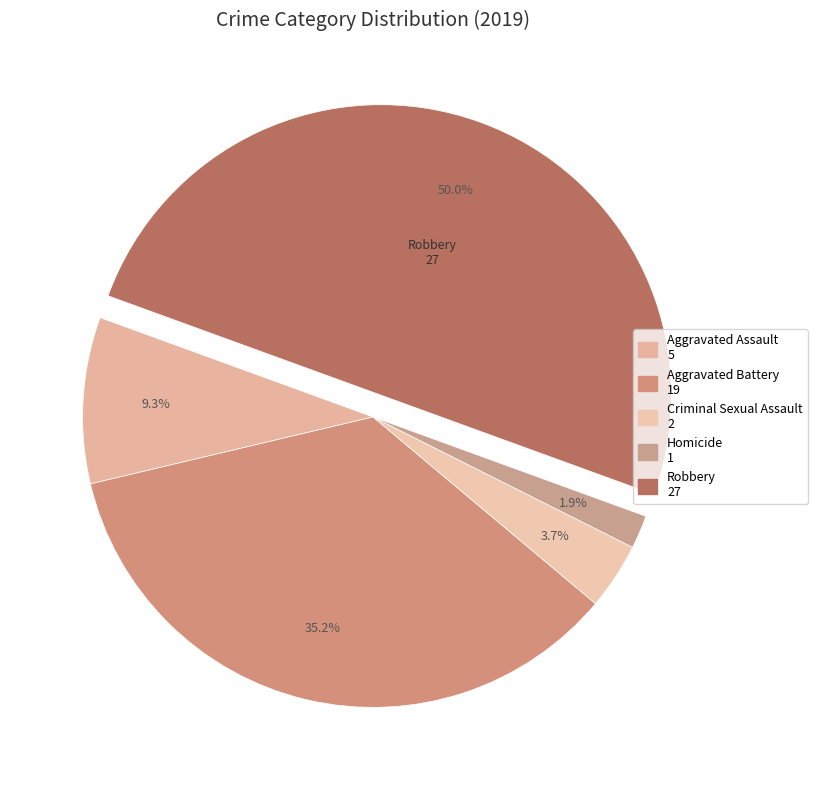

Is there any slice that represents more than half of the pie?

No